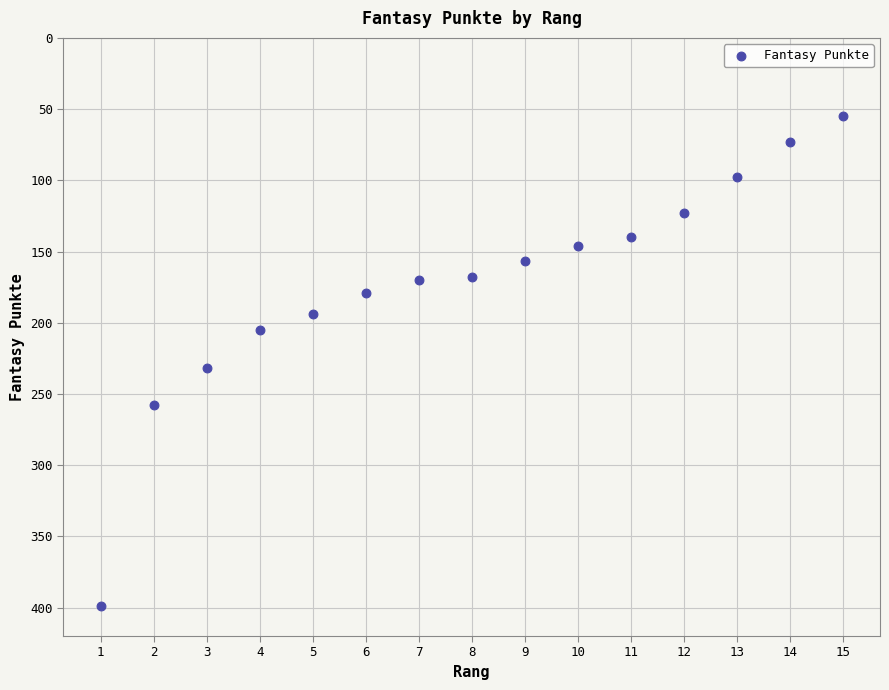

What is the range of Y values (max minus min)?

344